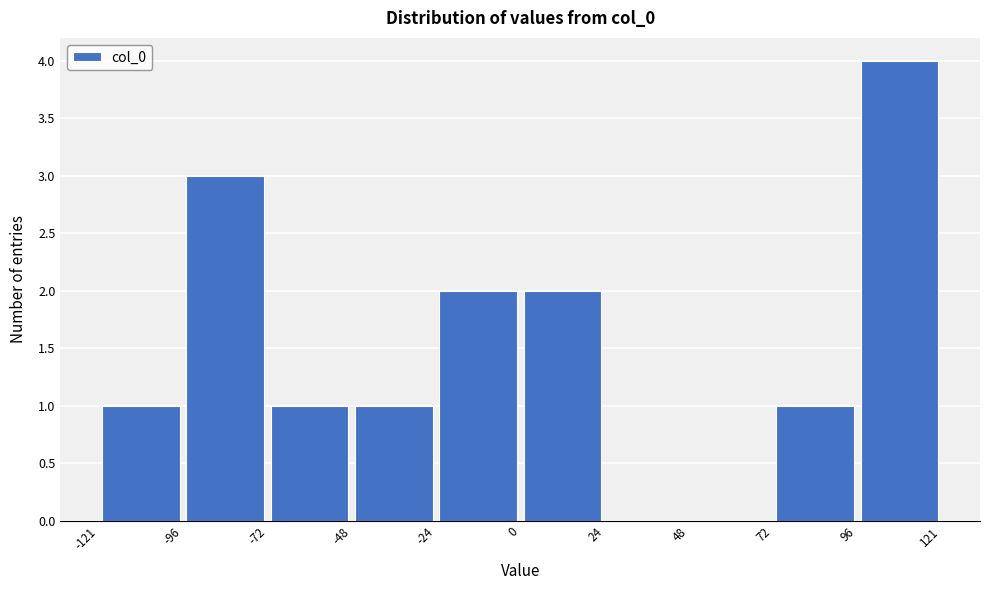

How tall is the bar that spans -48 to -24 on the x-axis? The values are not printed on the chart, so give them approximately, as read against the axis.

1